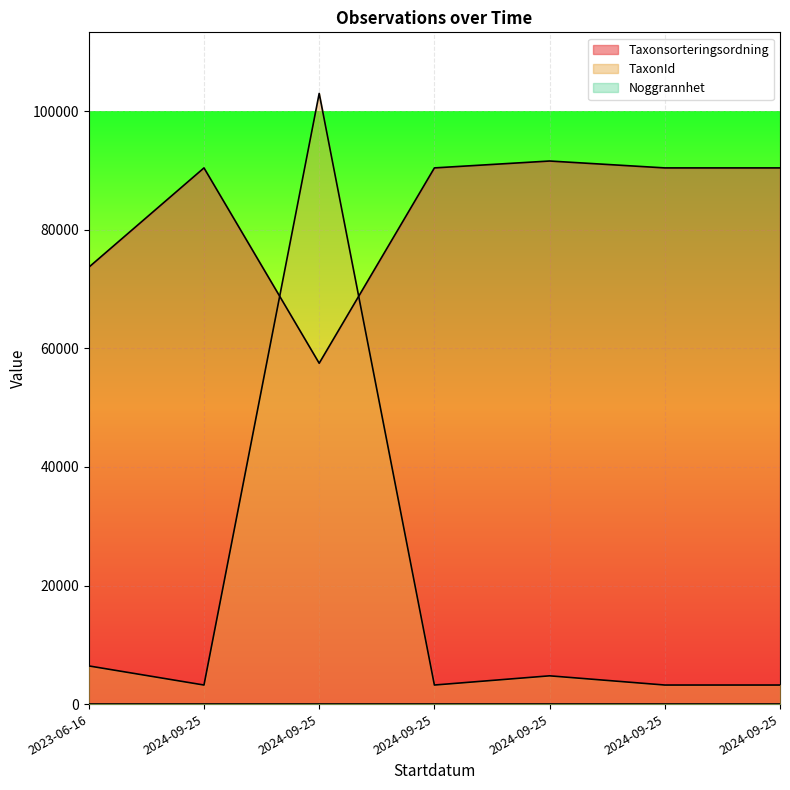

Reading right to left, extract all data points from this chart.

Taxonsorteringsordning: 90453	90453	91615	90453	57501	90453	73693
TaxonId: 3215	3215	4769	3215	103021	3215	6440